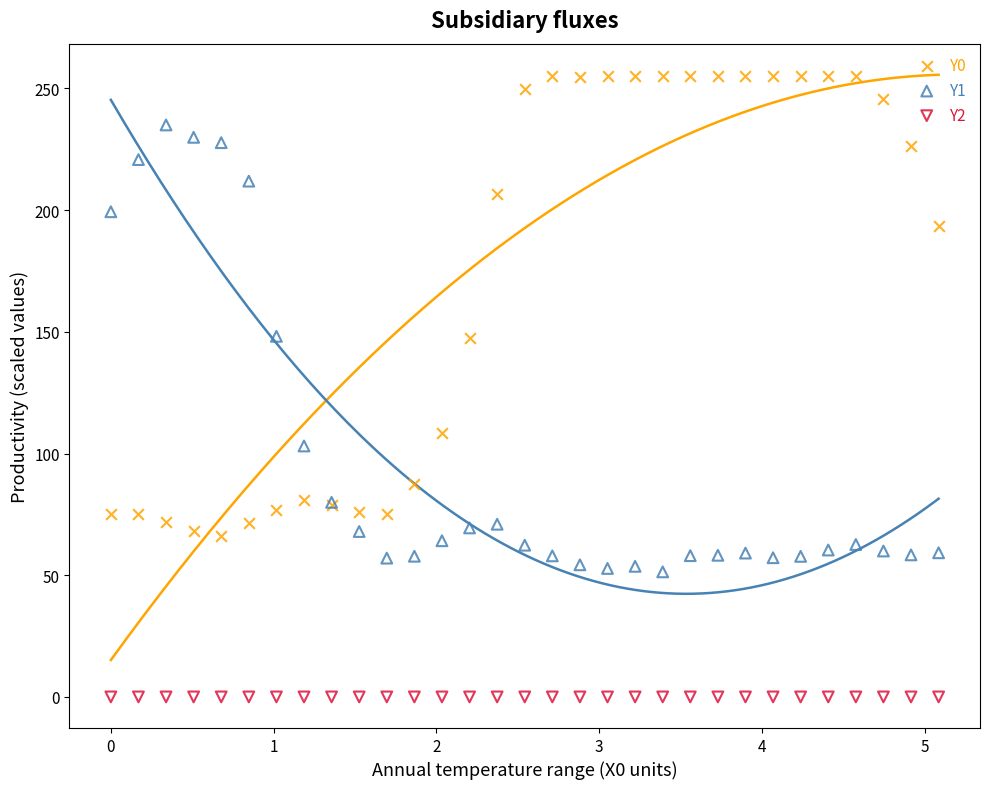

Which series reaches the maximum Y coordinate?

Y0